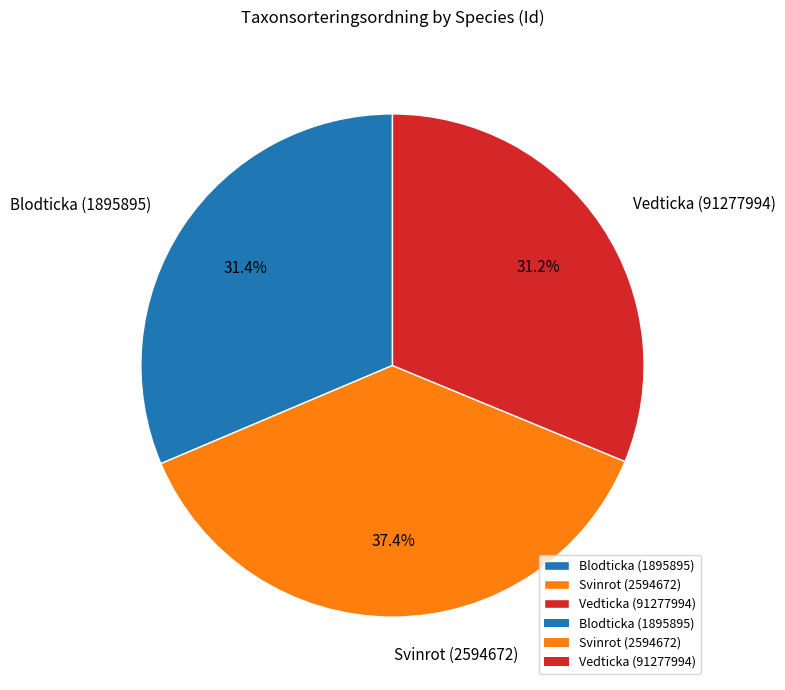

How many slices are in this pie chart?

3